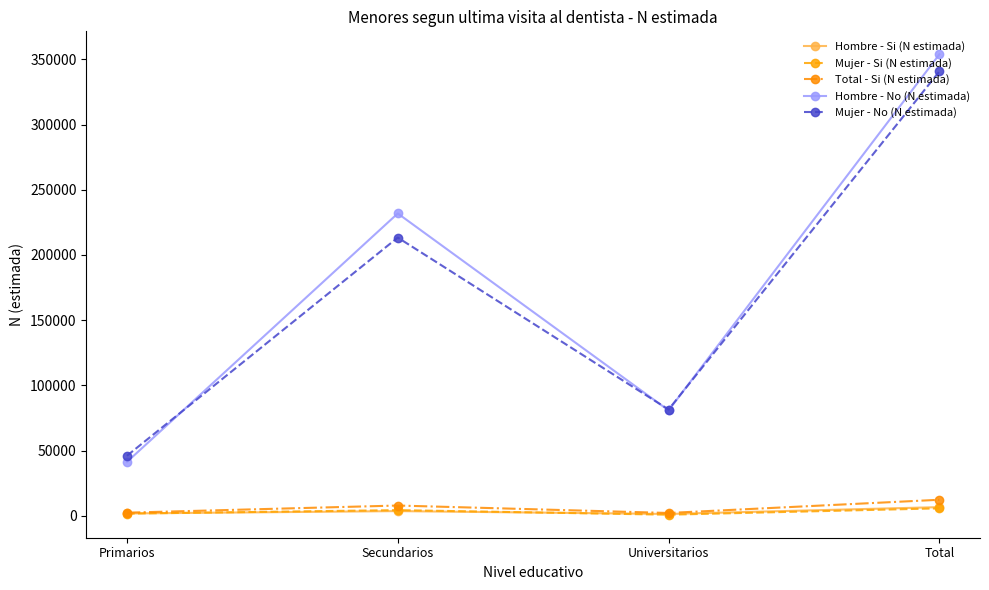

True or false: Mujer - No (N estimada) and Hombre - No (N estimada) intersect in this chart.

True